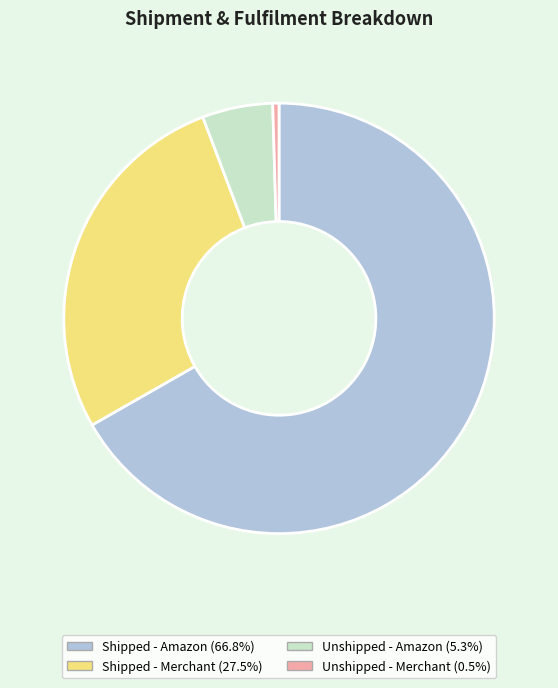

Is the sum of Unshipped - Amazon and Shipped - Amazon greater than half?

Yes